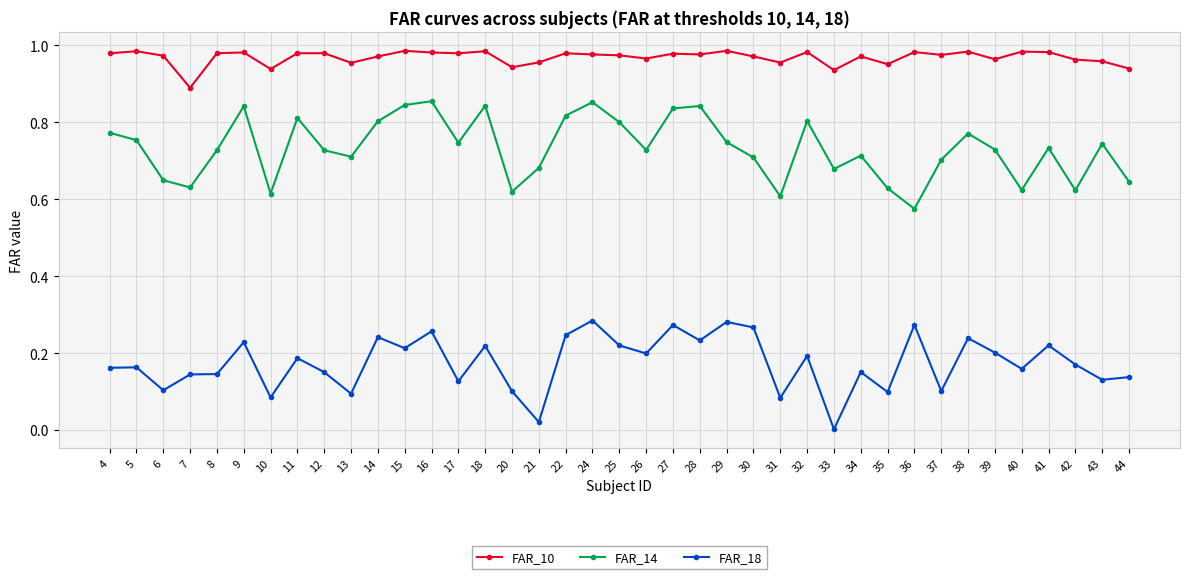

Where is FAR_18 nearest to the value 0?

33